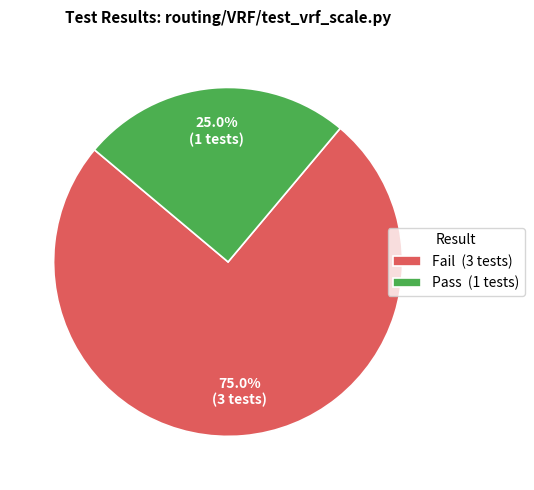

What percentage do Pass and Fail together represent?

100.0%